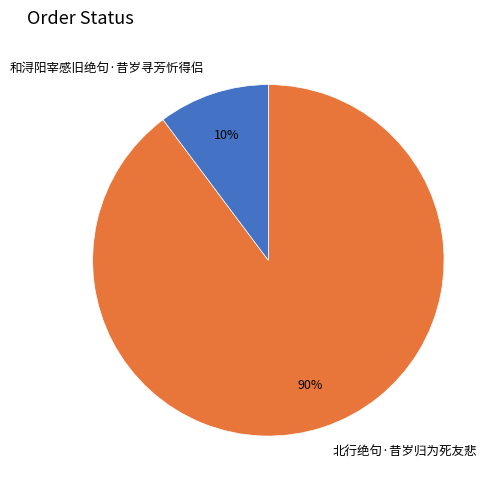

What percentage is the 北行绝句·昔岁归为死友悲 slice, to the nearest percent?

90%